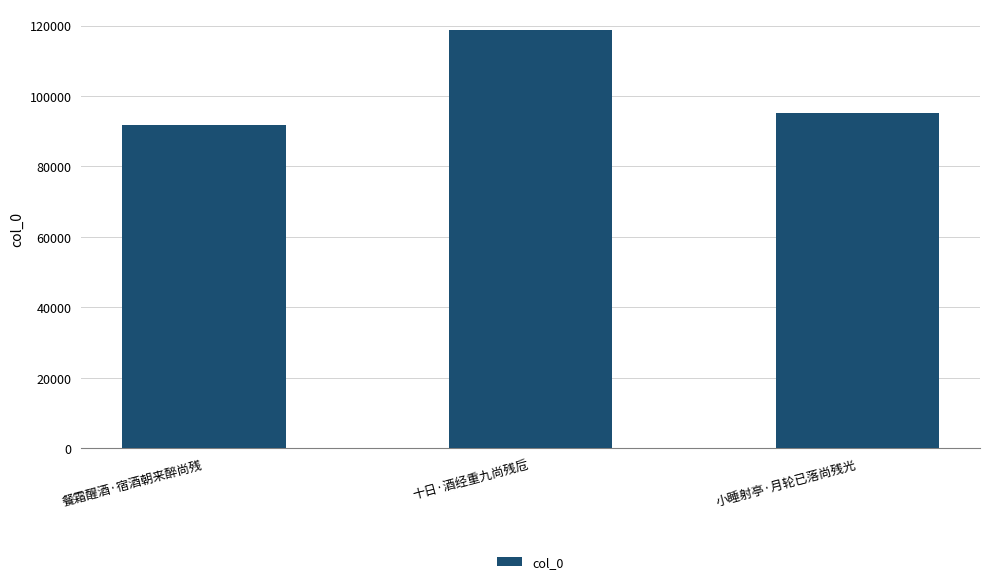

What is the difference between the maximum and minimum values?

26986